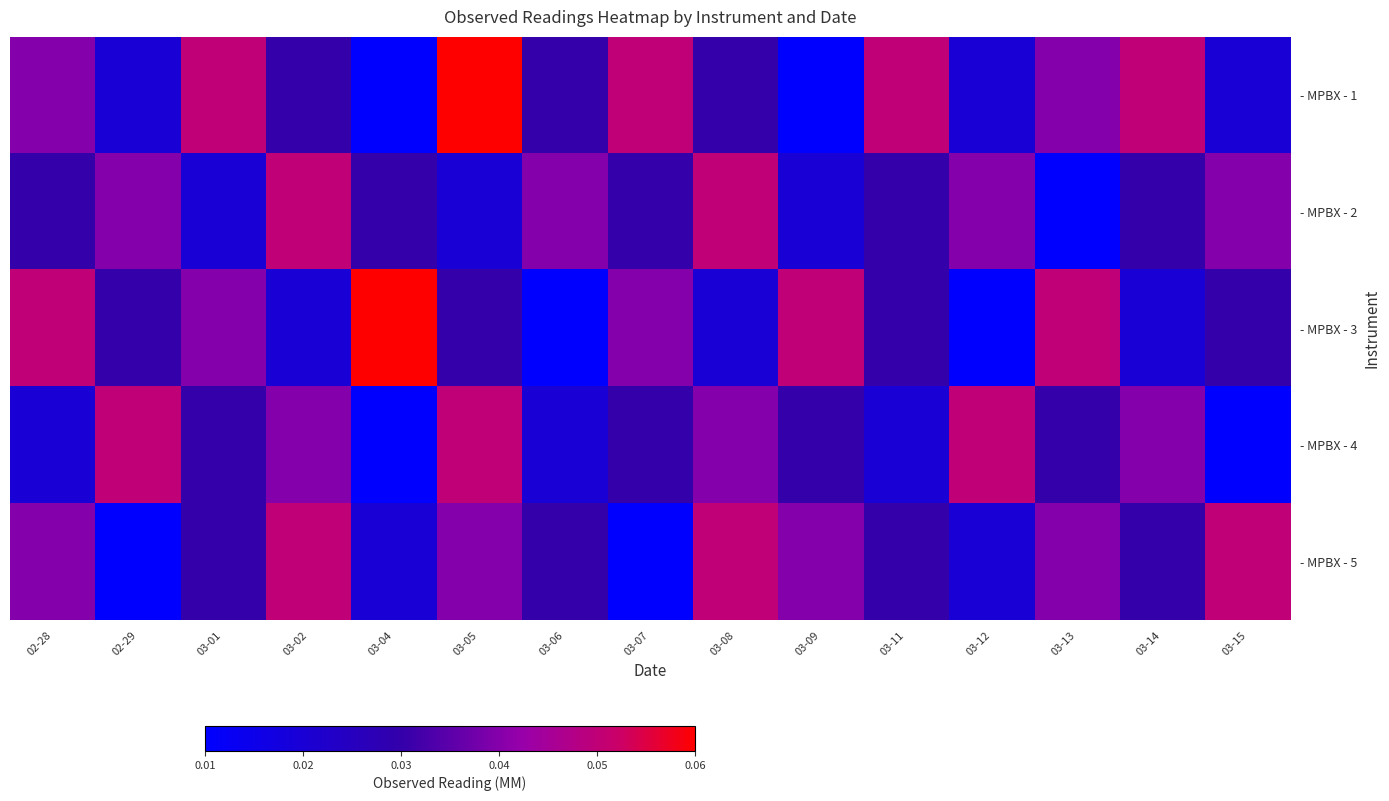

Rank the series by their maximum value, from highest to lowest.

- MPBX - 1, - MPBX - 3, - MPBX - 2, - MPBX - 4, - MPBX - 5